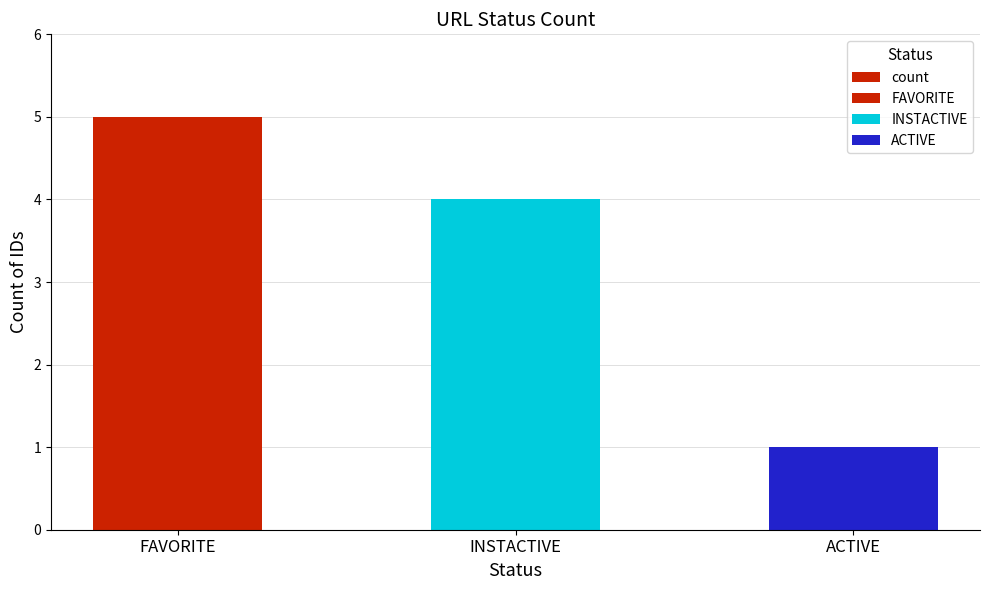

What is the average value?

3